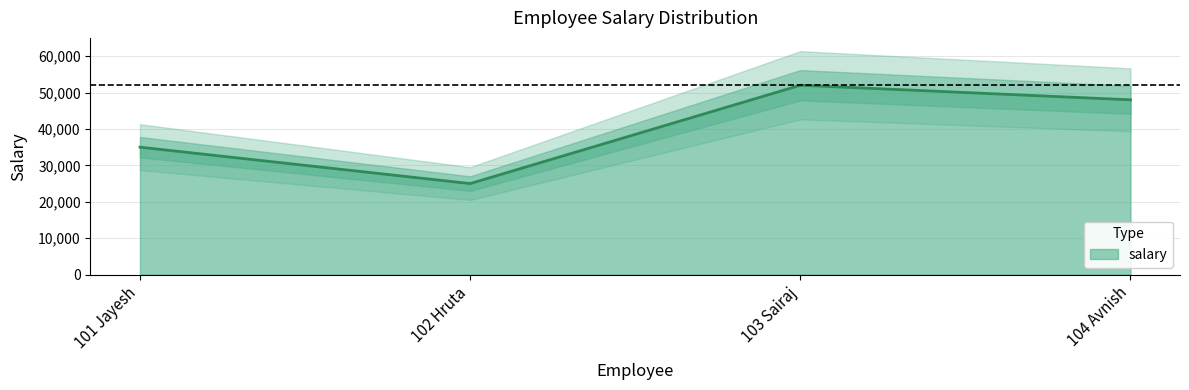

What is the difference between the values at 104 Avnish and 101 Jayesh?

13000